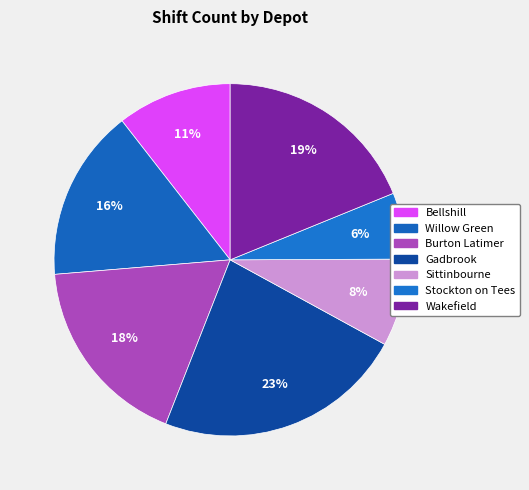

Approximately how many times larger is the value at Sittinbourne compared to Willow Green?

0.5